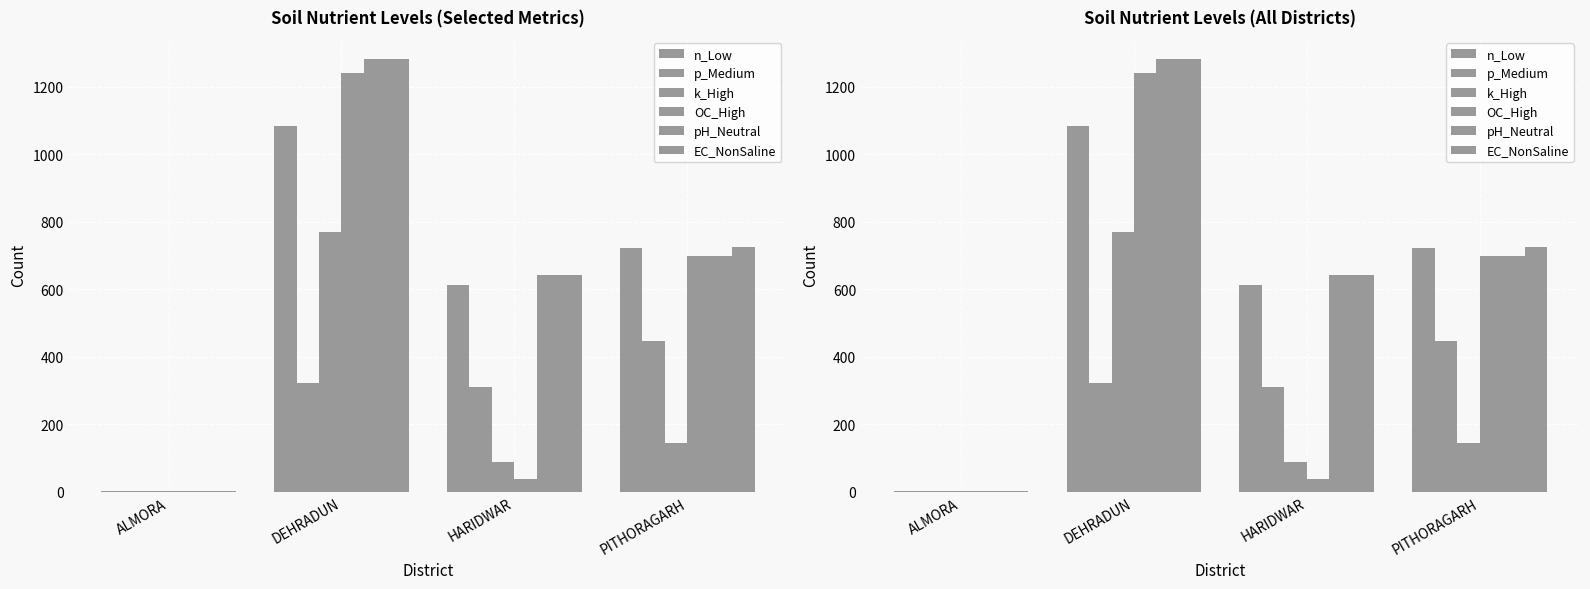

How many data points in OC_High are above 698?

1